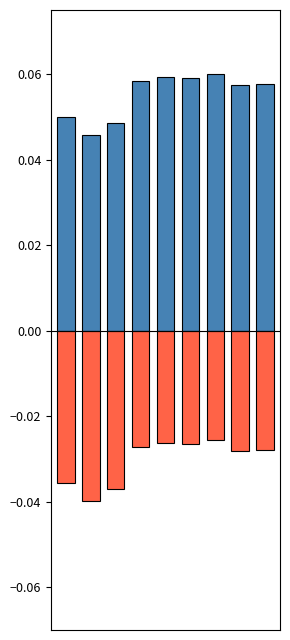

Reading left to right, list all the values displayed in this chart.

Positive: 0.0	0.0	0.0	0.1	0.1	0.1	0.1	0.1	0.1
Negative: -0.0	-0.0	-0.0	-0.0	-0.0	-0.0	-0.0	-0.0	-0.0